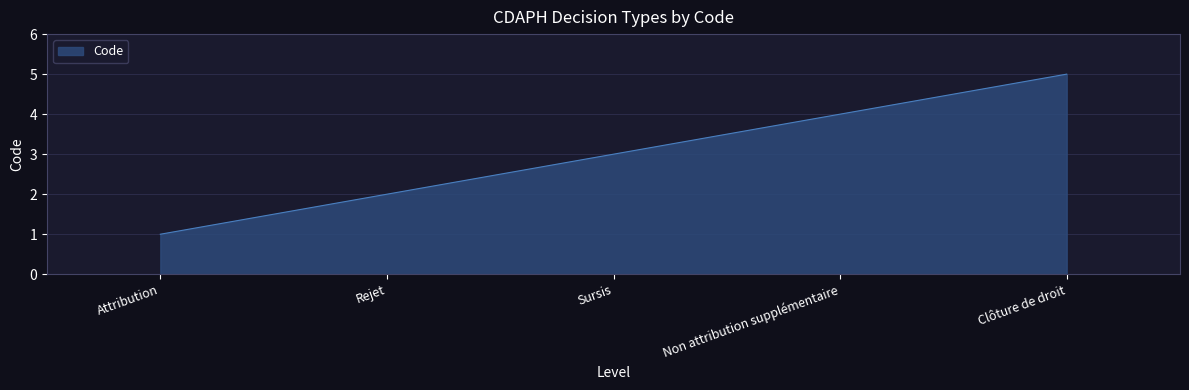

Between Clôture de droit and Sursis, which is larger?

Clôture de droit